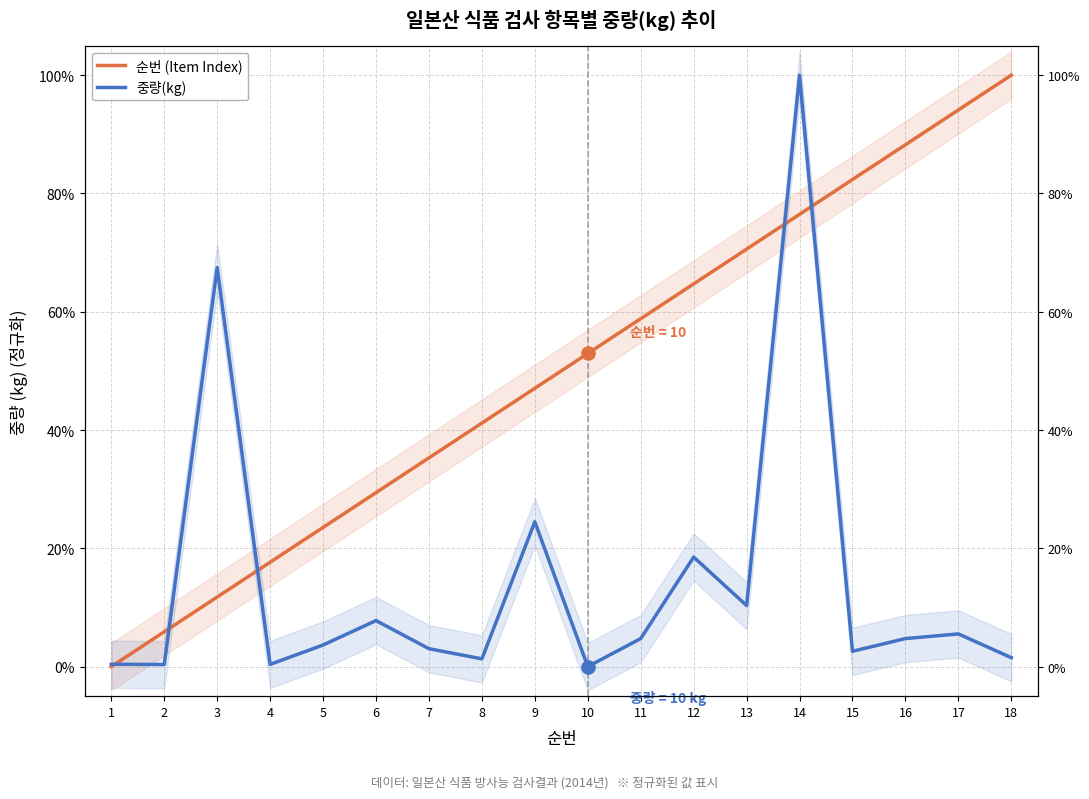

Which series contains the lowest Y value?

순번 (Item Index)